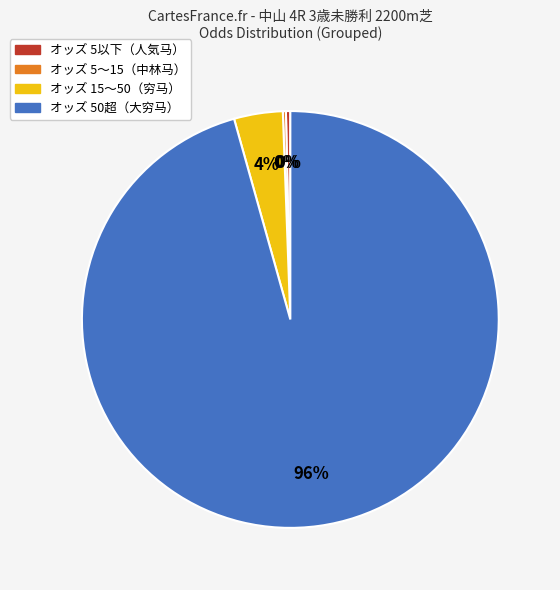

To the nearest percent, what is the average slice percentage?

25%